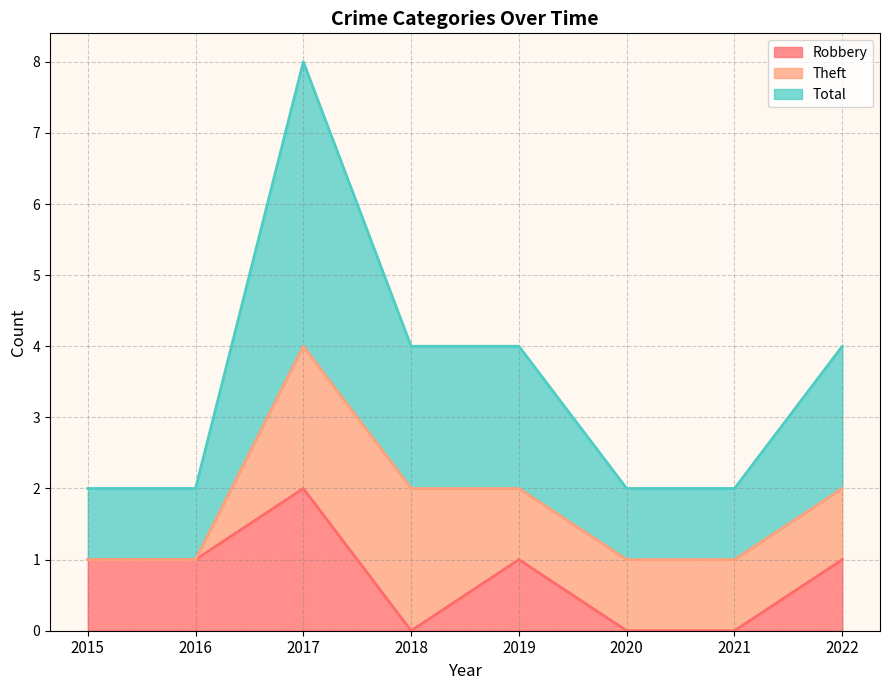

True or false: Total and Robbery cross at least once.

False